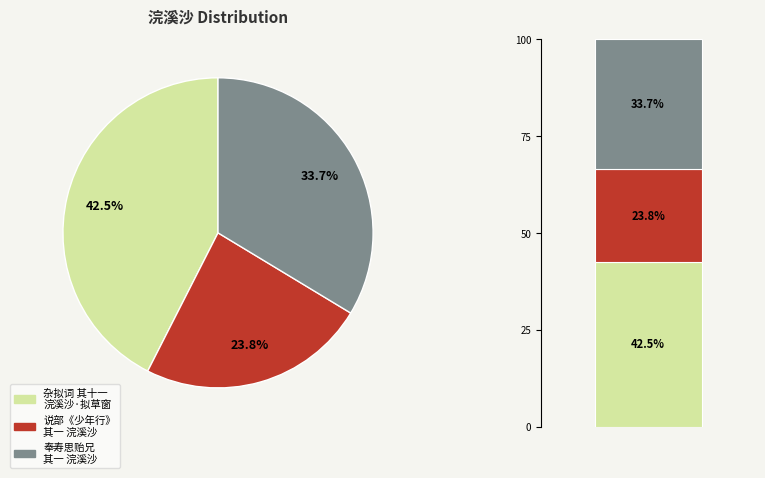

True or false: 说部《少年行》中代张三作二首 其一 浣溪沙　送晏如 accounts for 14% of the total.

False